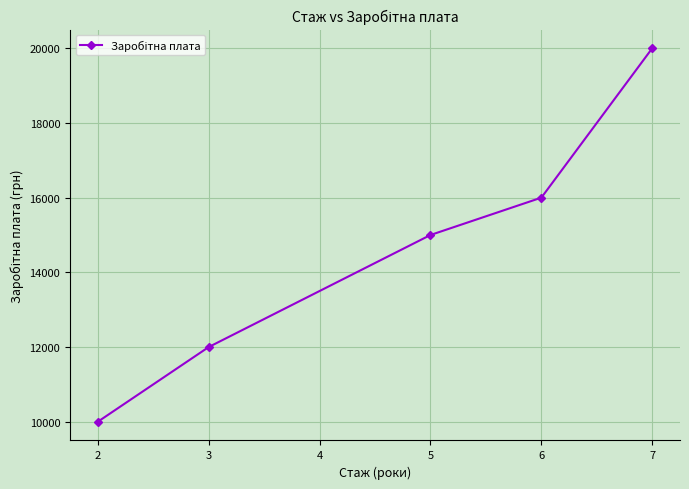

What is the greatest value displayed?

20000